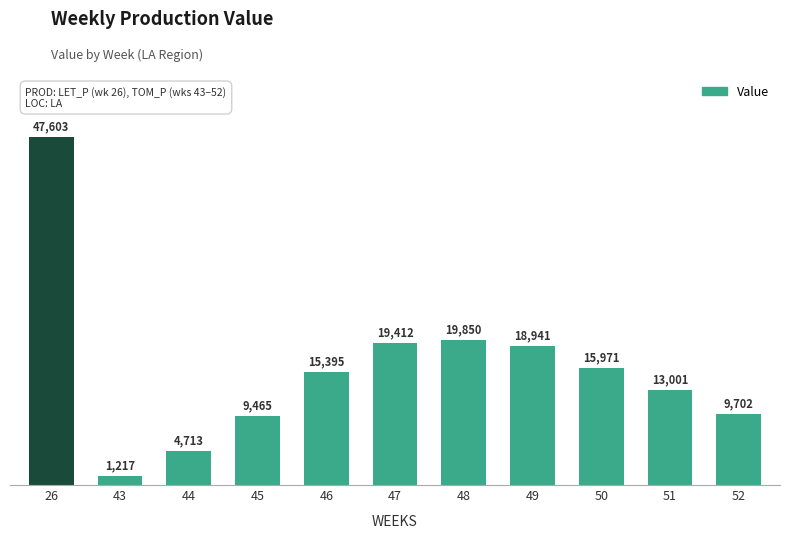

What is the ratio of the value at 49 to the value at 43?

15.6